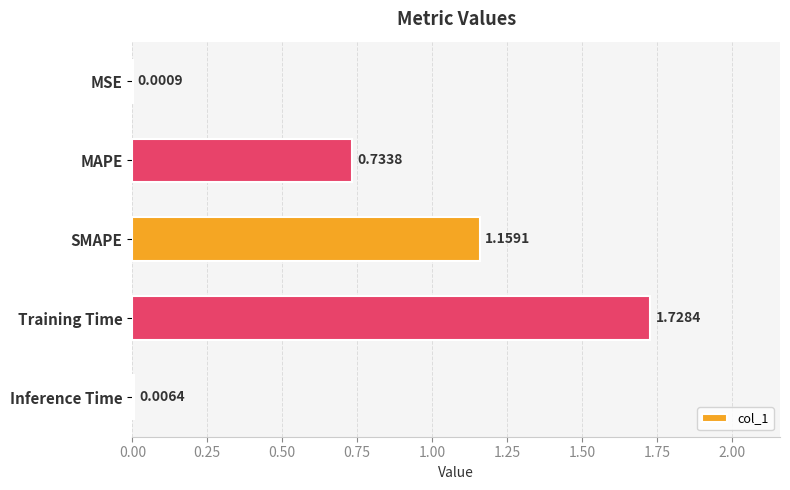

At which label is the value closest to 0?

MSE